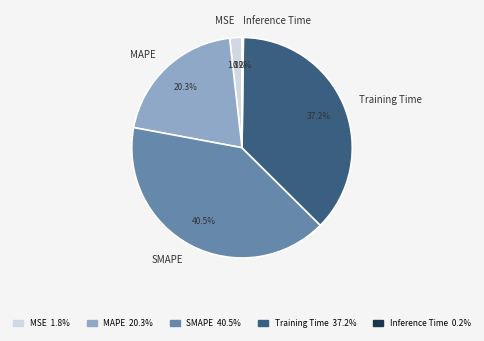

The Training Time slice represents 42% of the pie. True or false?

False